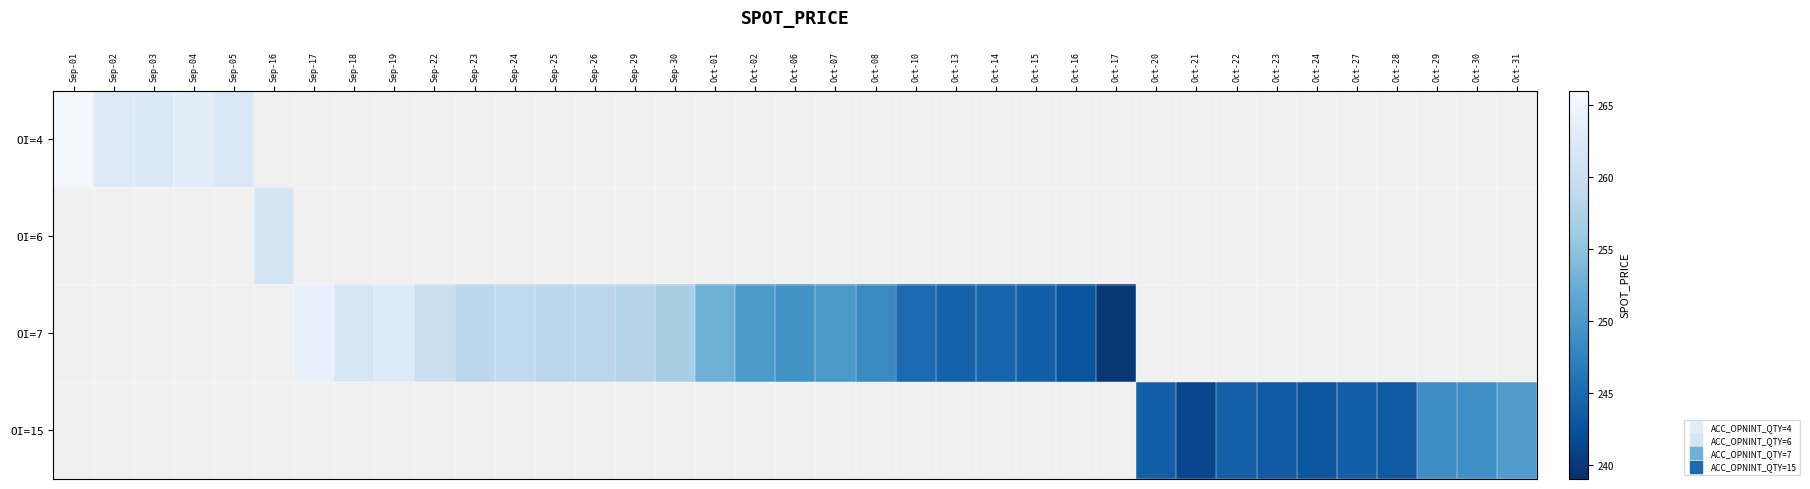

What is the maximum value shown in the chart?

265.3